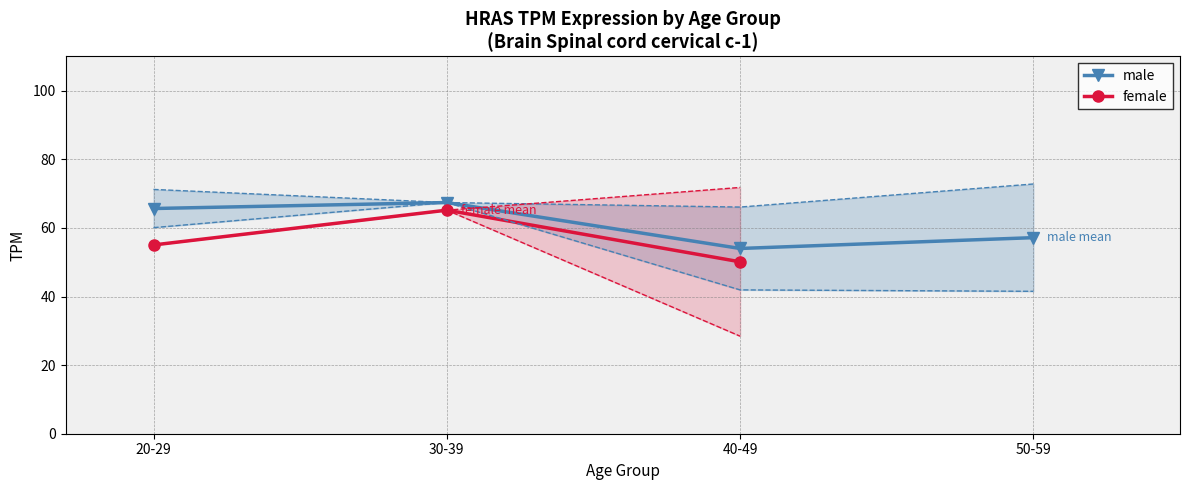

List the series in order of their peak value, lowest first.

female, male